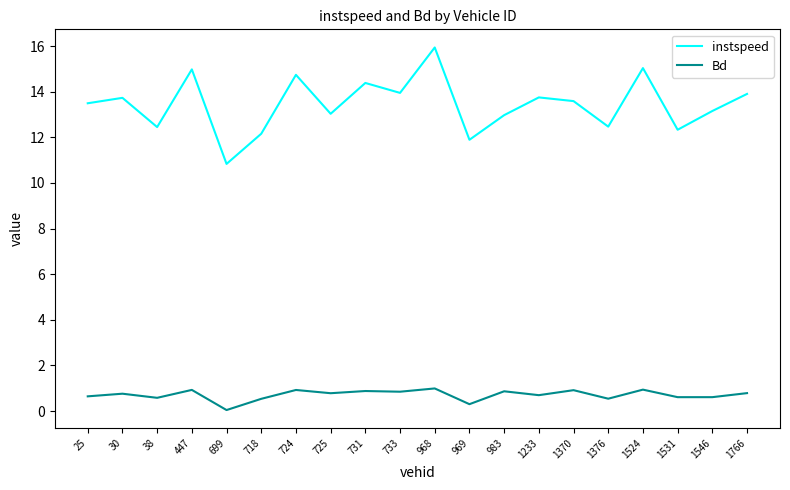

What are all the series names shown in the legend?

instspeed, Bd